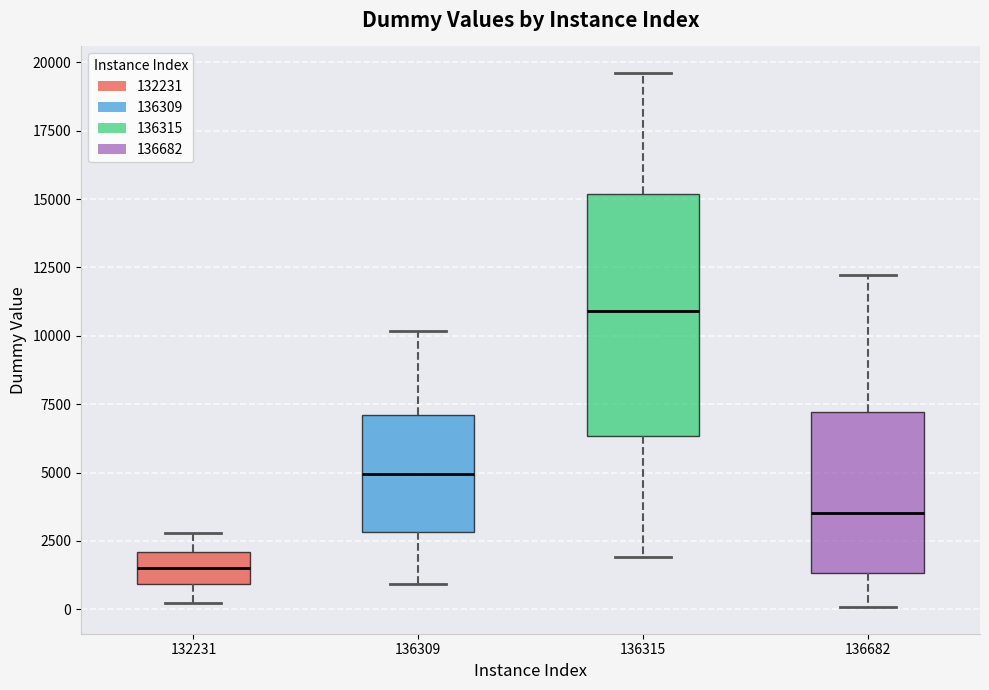

Comparing the boxes themselves (not the whiskers), which one is the tallest?

136315